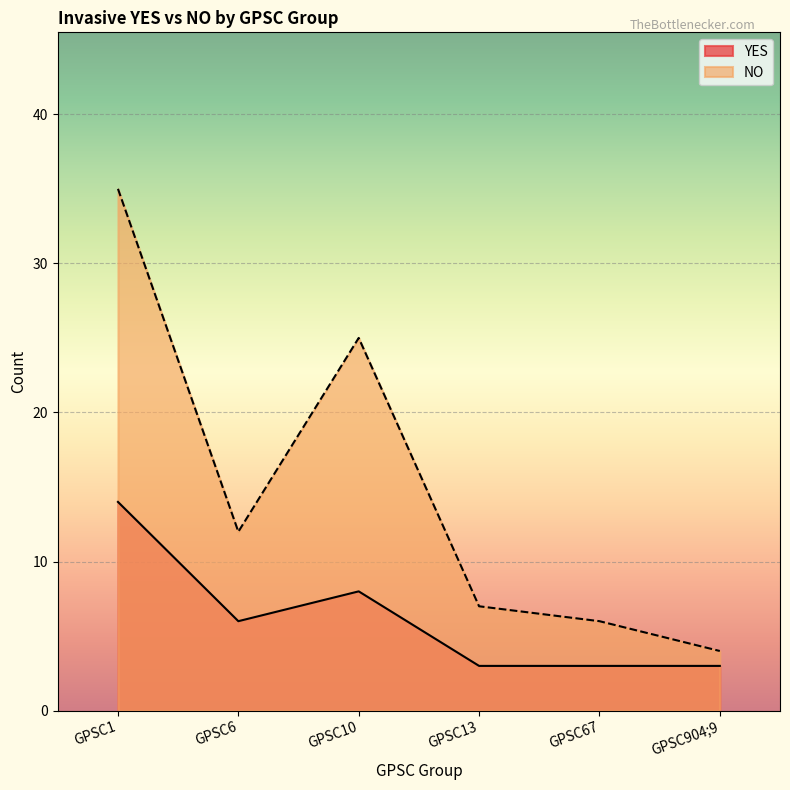

True or false: NO and YES intersect in this chart.

False